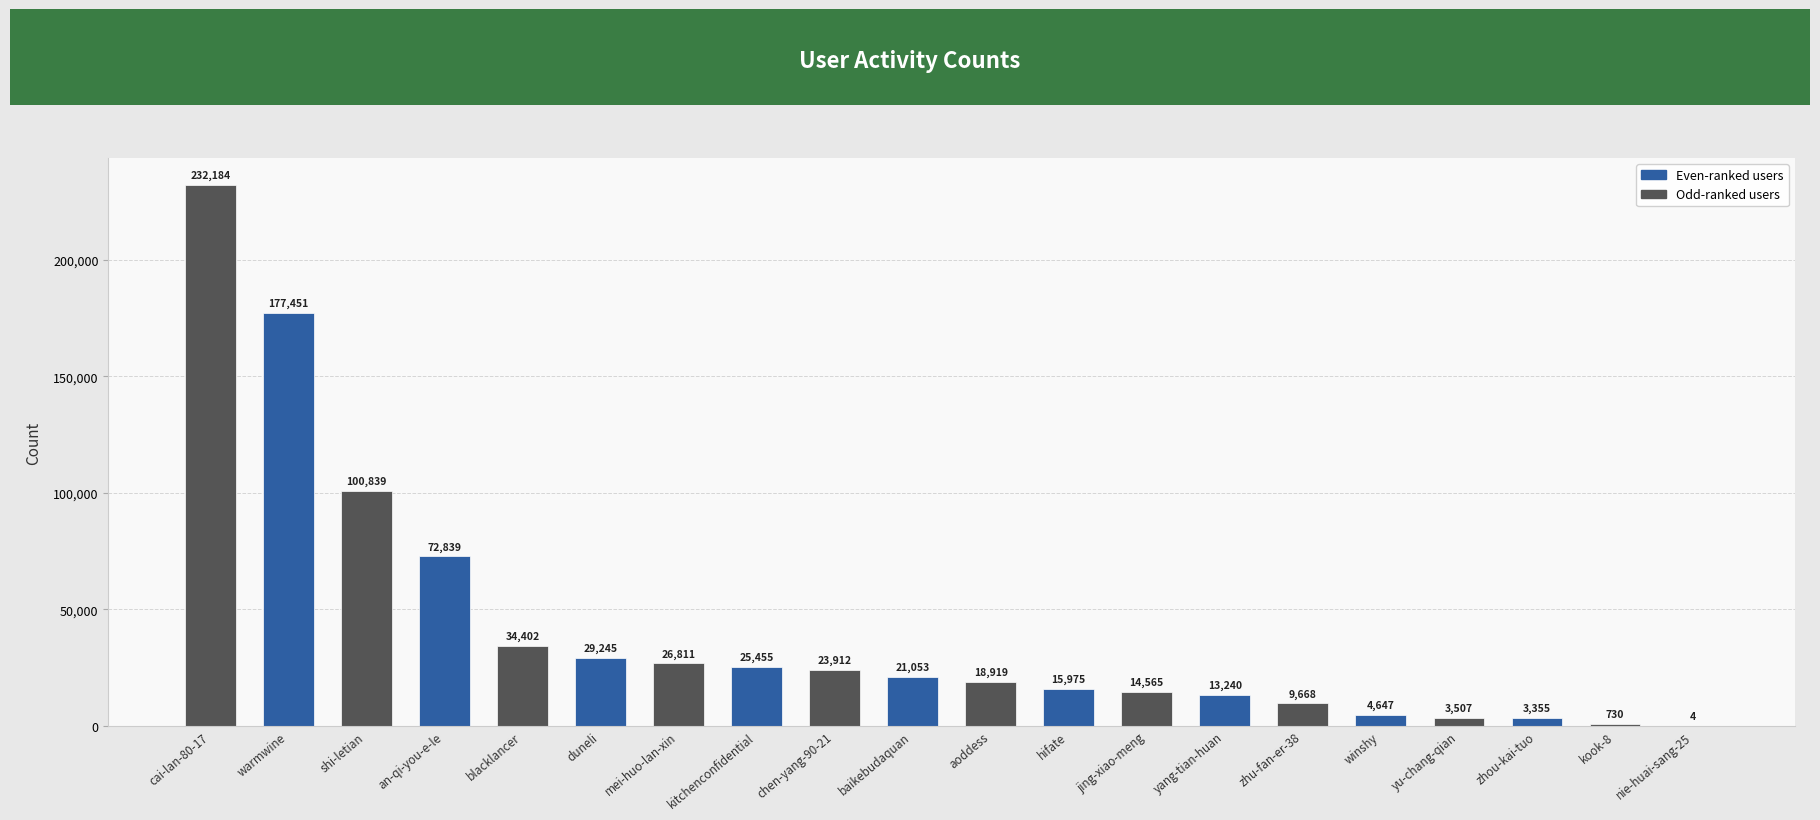

How many categories are shown in the chart?

20